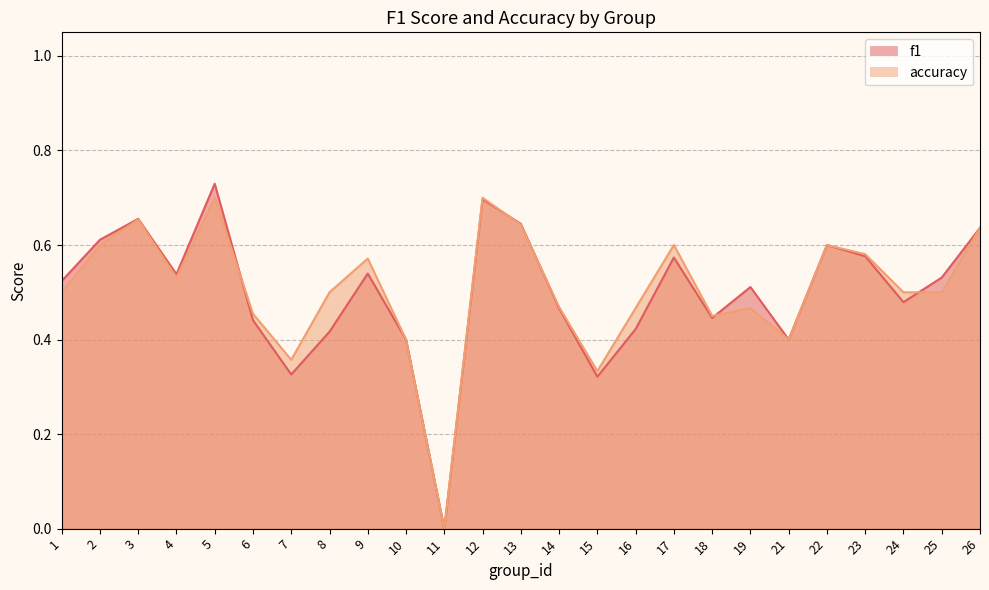

How many values in the f1 series exceed 0?

24